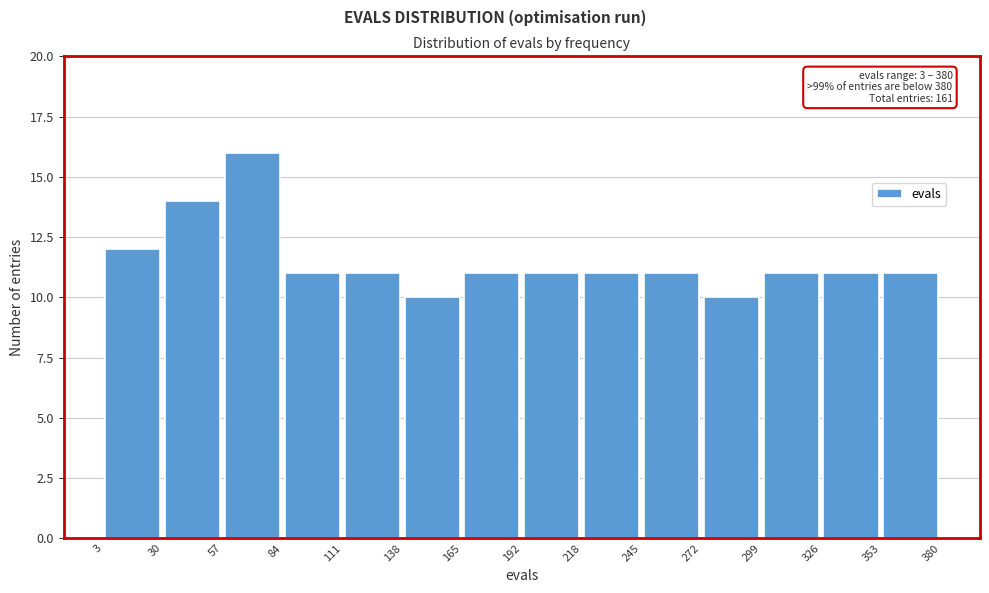

Which range on the x-axis has the tallest bar?

57 to 84